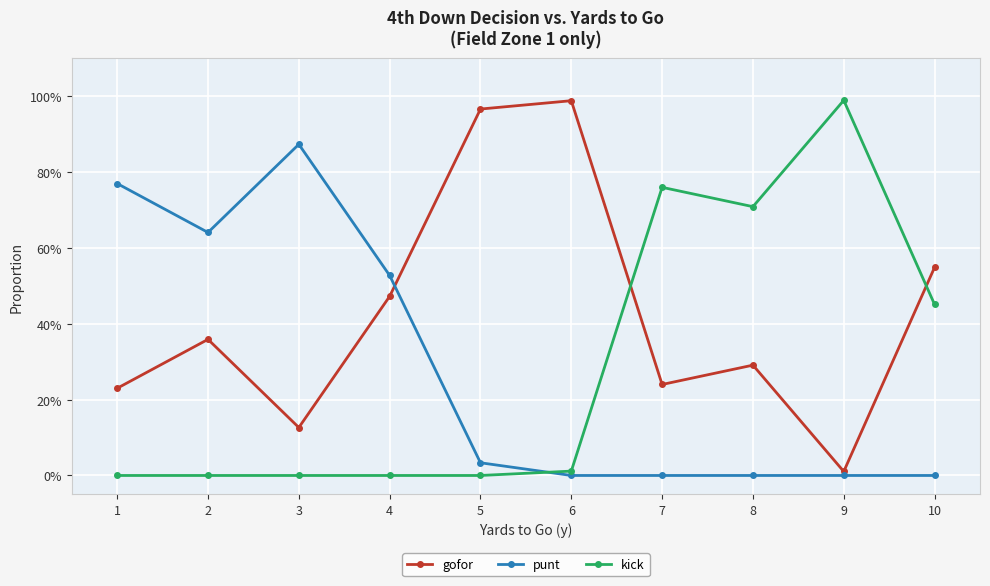

Between 4 and 9, which series saw the biggest shift?

kick